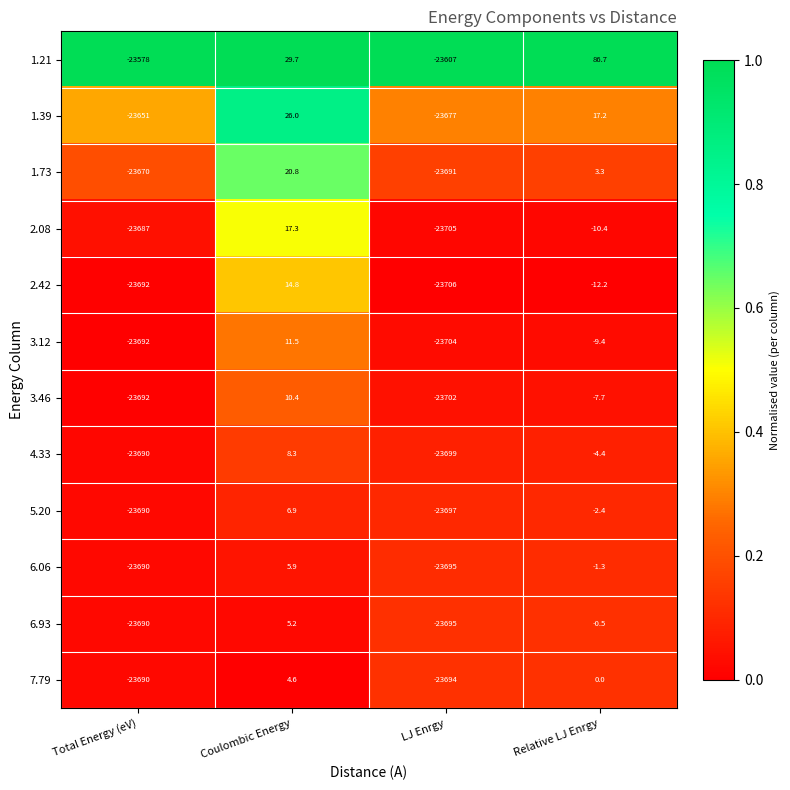

At which category is the sum across all series the highest?

Coulombic Energy